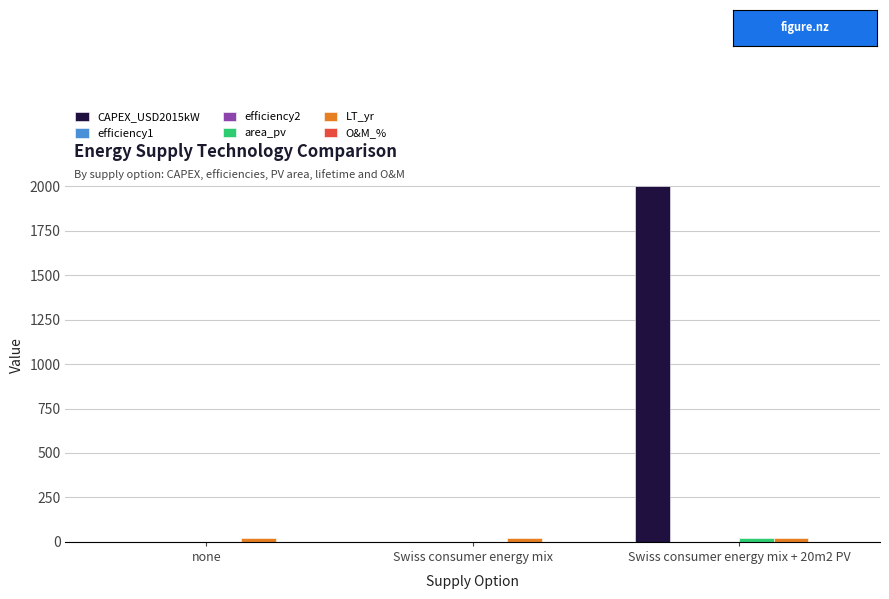

Which series has the largest total across all categories?

CAPEX_USD2015kW